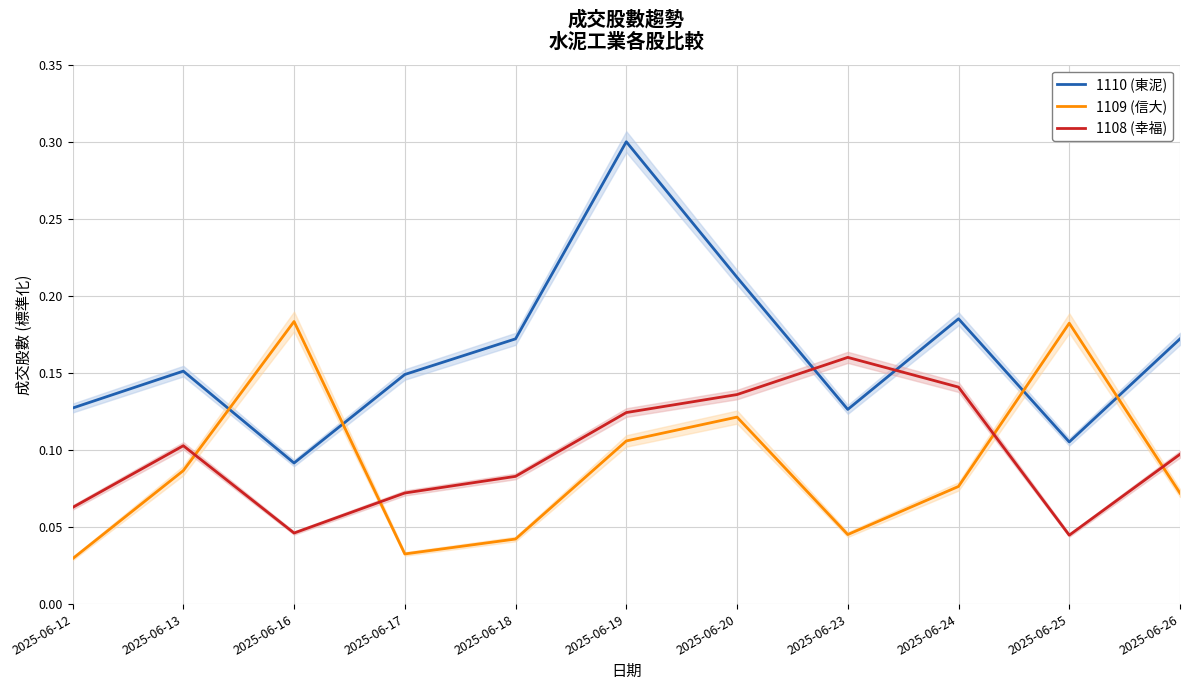

Where is the first local minimum for 1109 (信大)?

2025-06-17